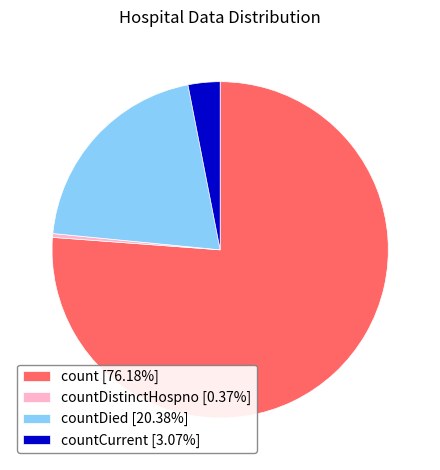

Is there any slice that represents more than half of the pie?

Yes